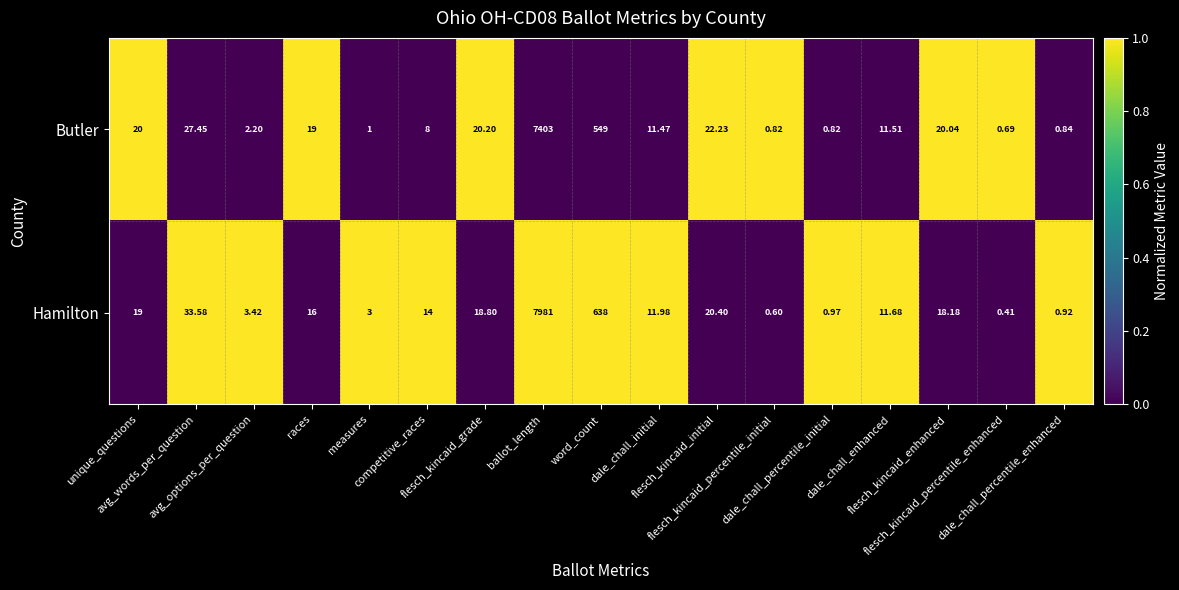

Rank the series at flesch_kincaid_percentile_initial from highest to lowest value.

Butler, Hamilton